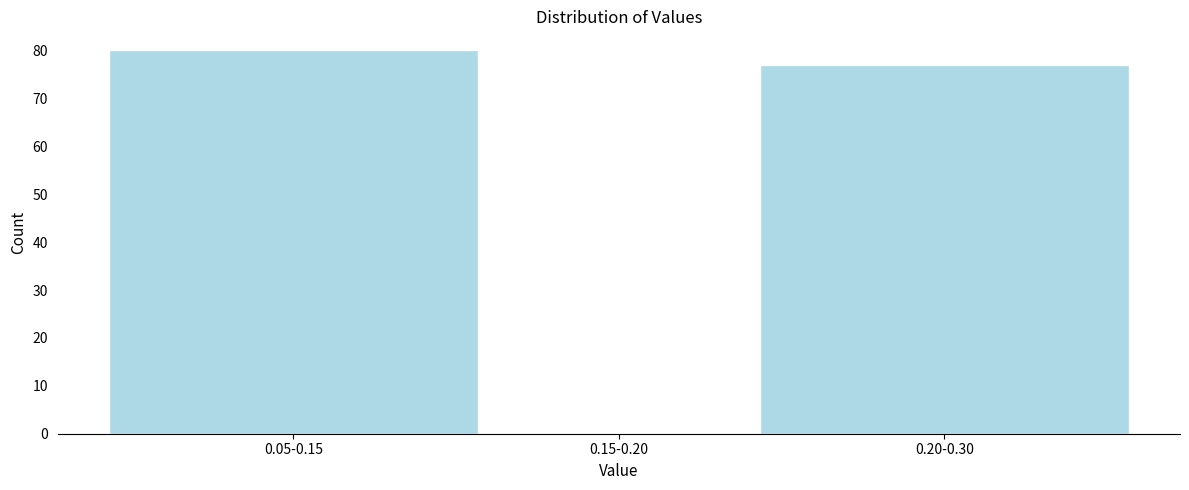

Reading right to left, transcribe all the data shown in this chart.

0.20-0.30=77	0.15-0.20=0	0.05-0.15=80